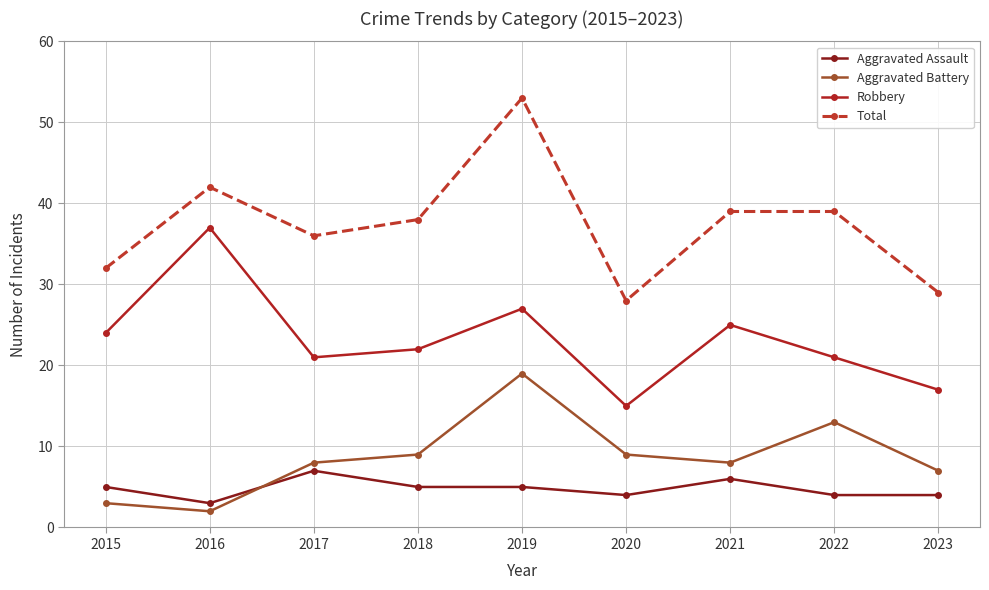

The Aggravated Battery series shows 19 at 2019. True or false?

True